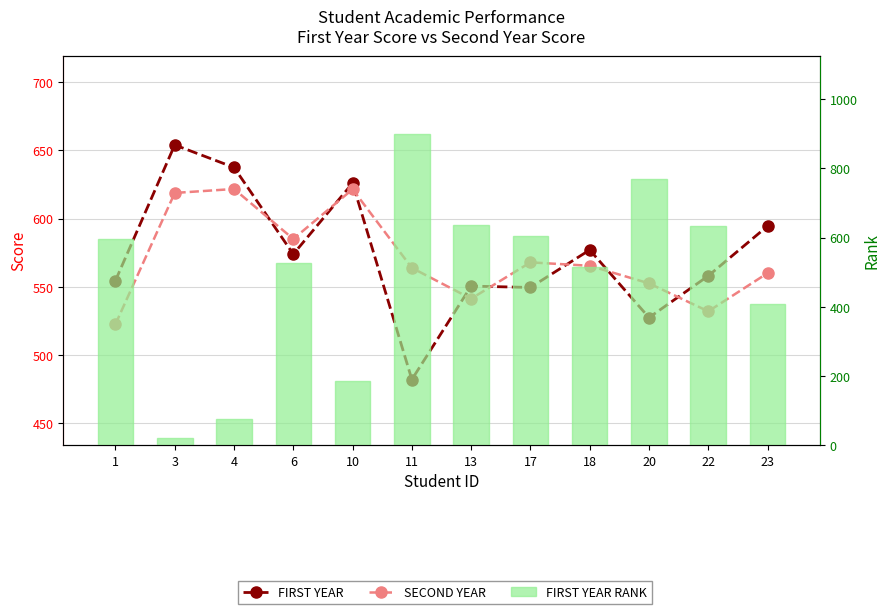

Read the FIRST YEAR RANK value at 1.

596.0